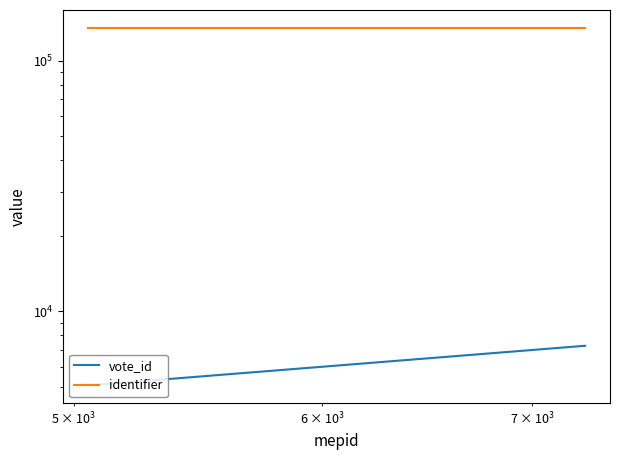

How many lines are shown in the chart?

2